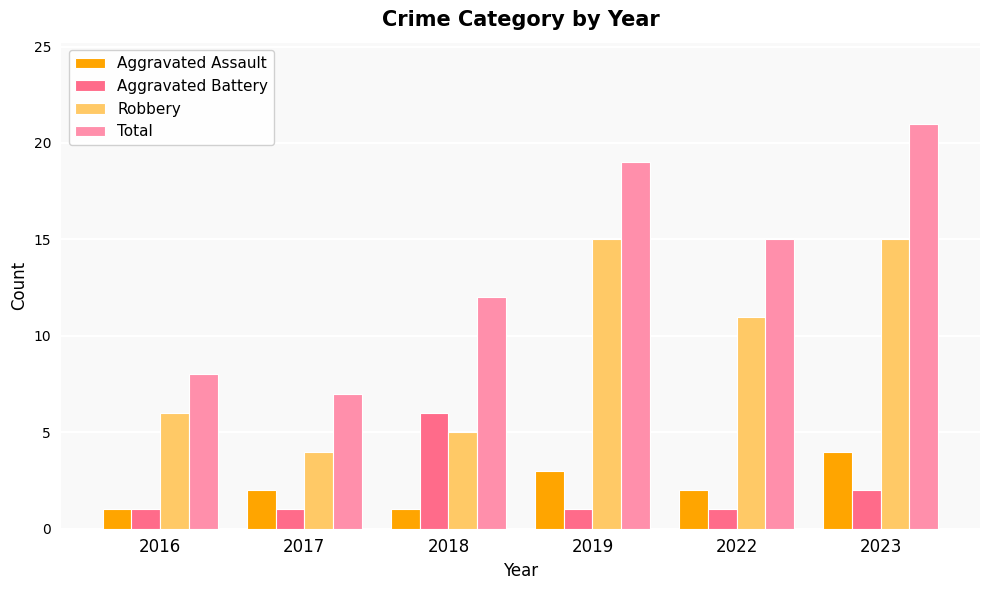

What is the greatest value displayed?

21